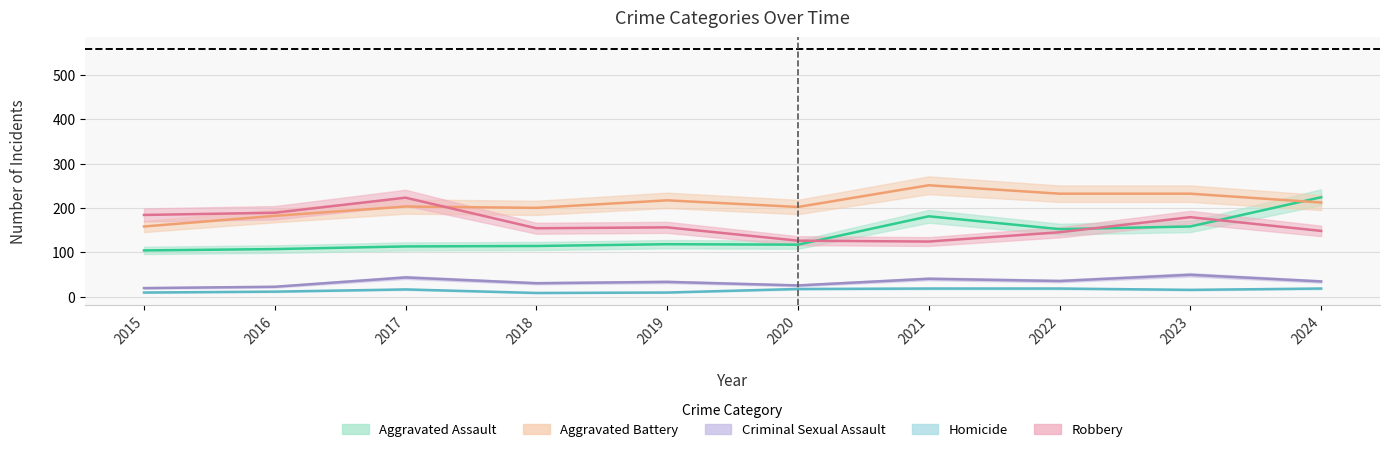

What is the difference between the Criminal Sexual Assault values at 2021 and 2015?

21